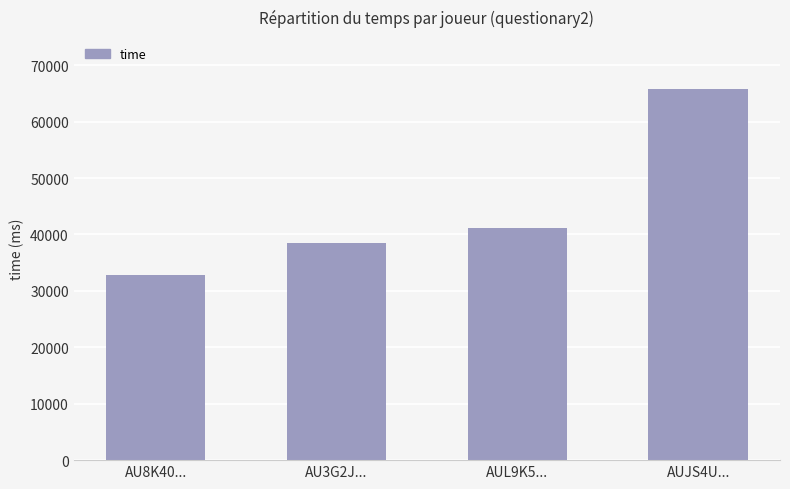

What is the smallest value displayed?

32828